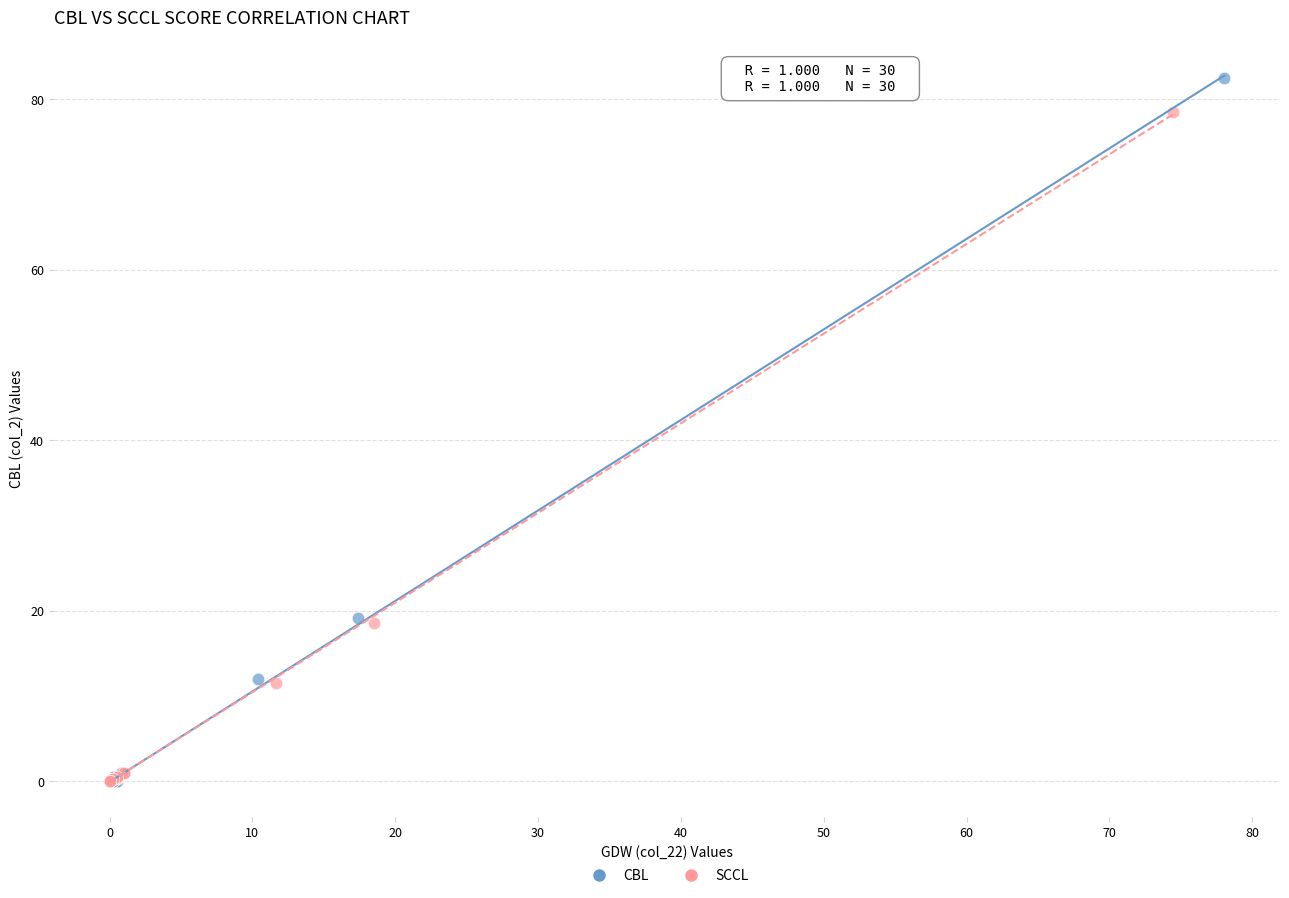

Which series has the widest spread of Y values?

CBL